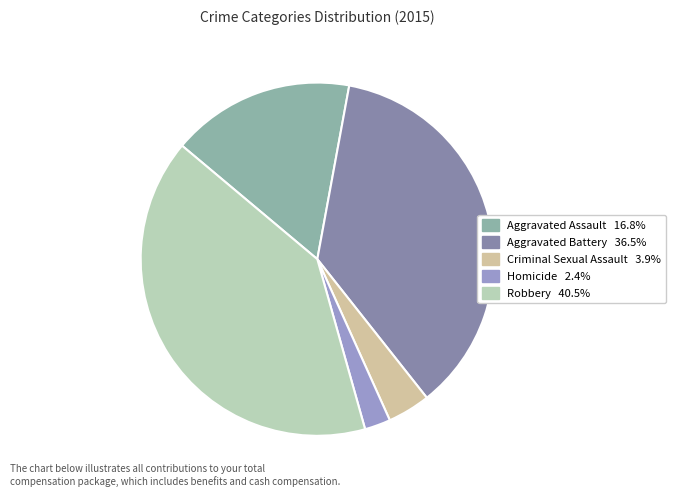

What is the largest slice in the pie chart?

Robbery